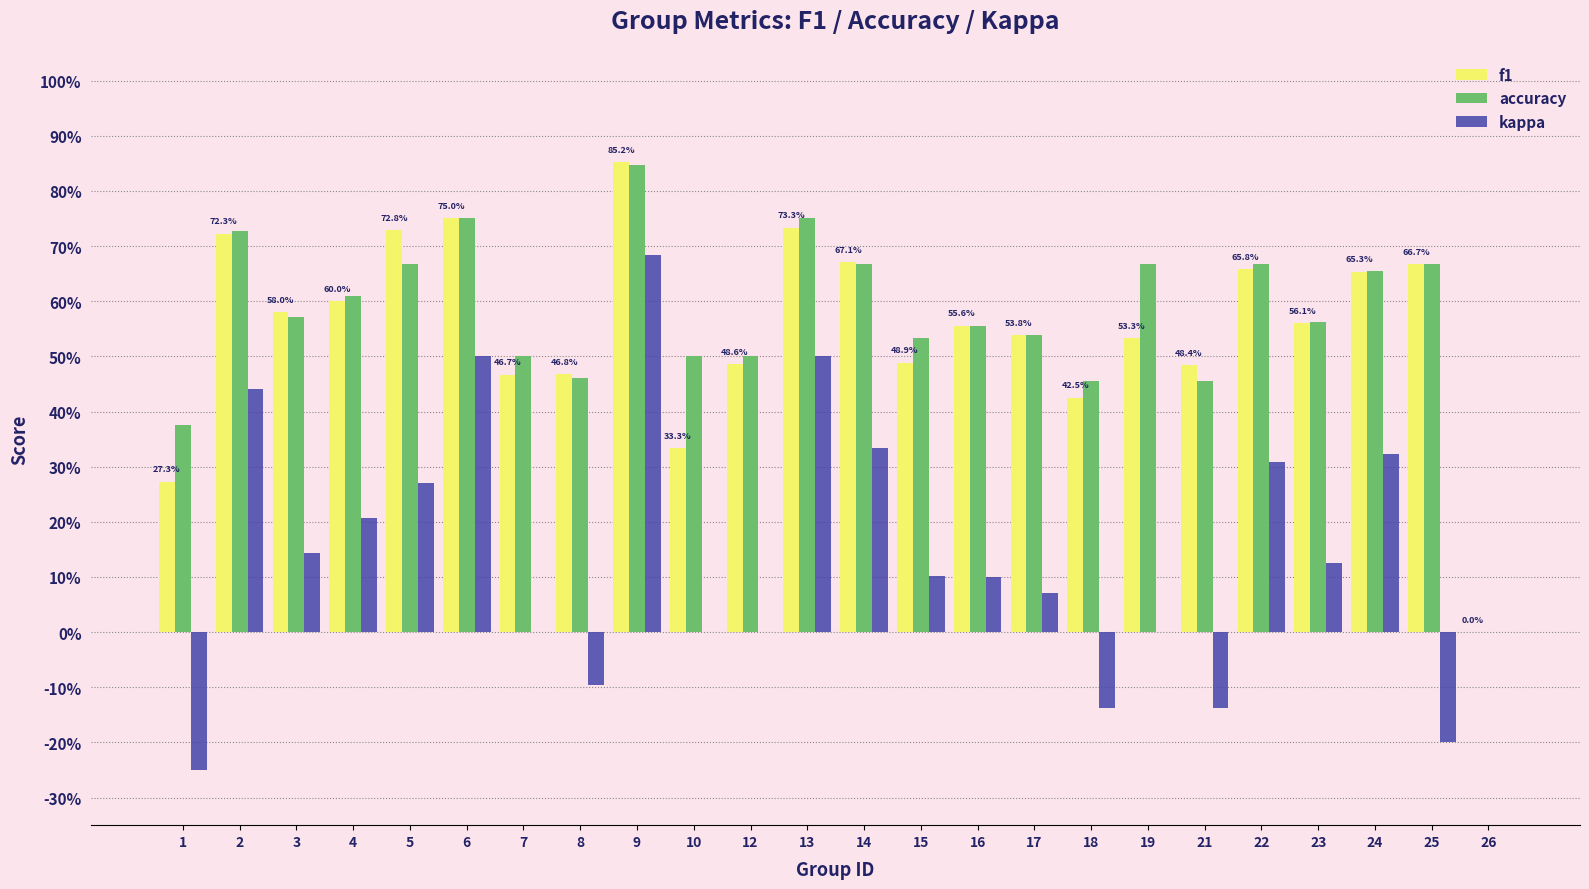

Which series has the widest spread of values?

kappa